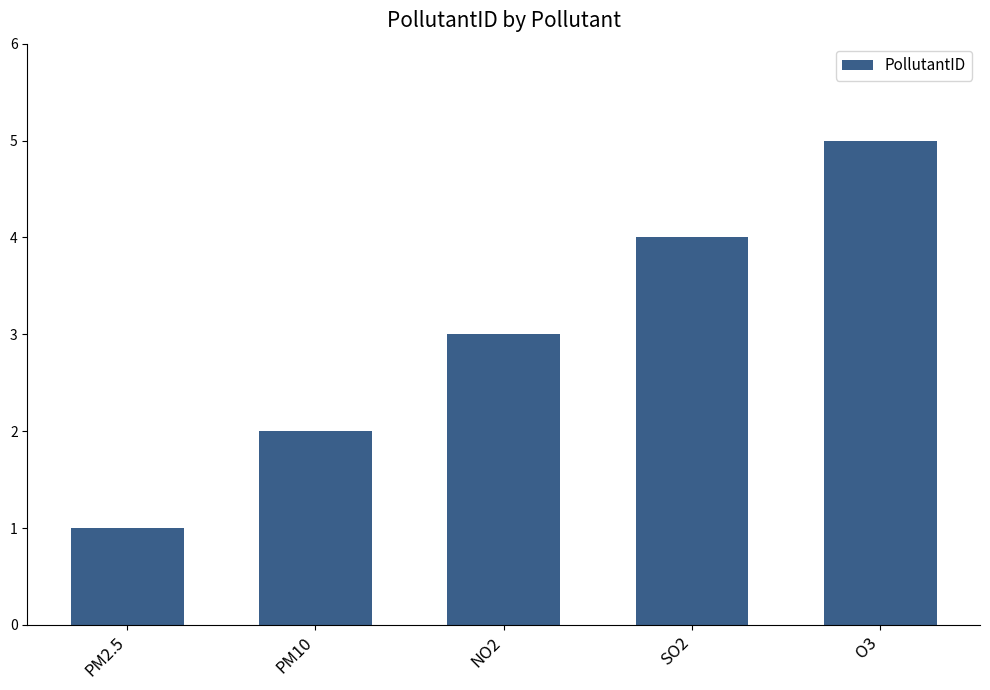

Reading left to right, list all the values displayed in this chart.

PM2.5=1	PM10=2	NO2=3	SO2=4	O3=5